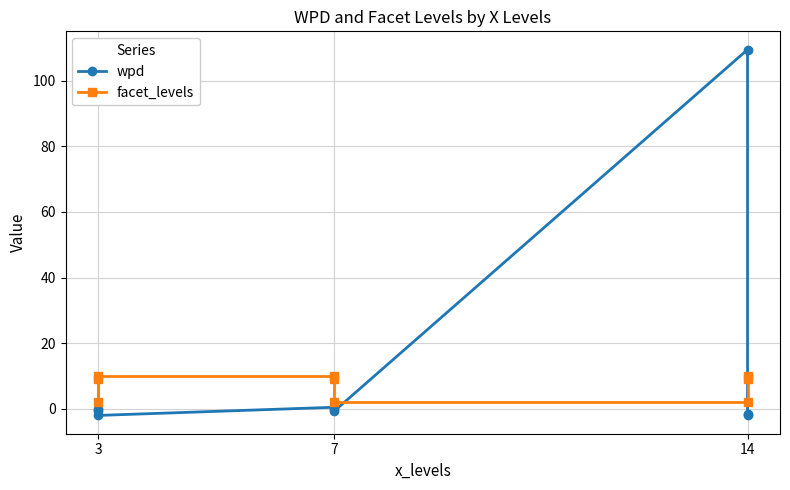

True or false: facet_levels and wpd cross at least once.

True